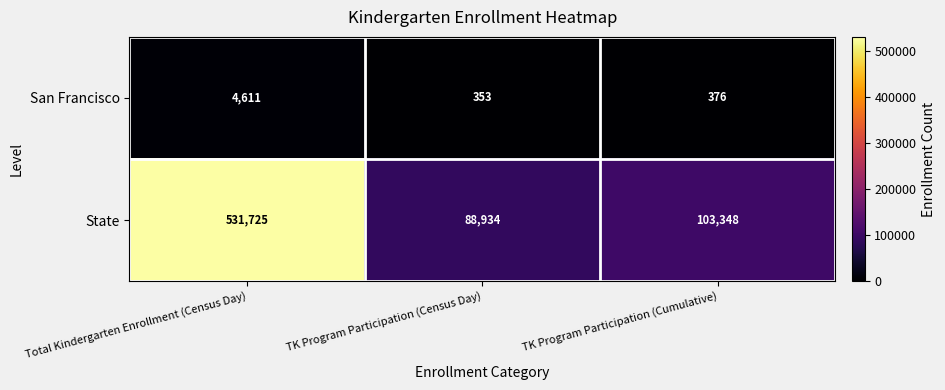

At which category is the sum across all series the highest?

Total Kindergarten Enrollment (Census Day)